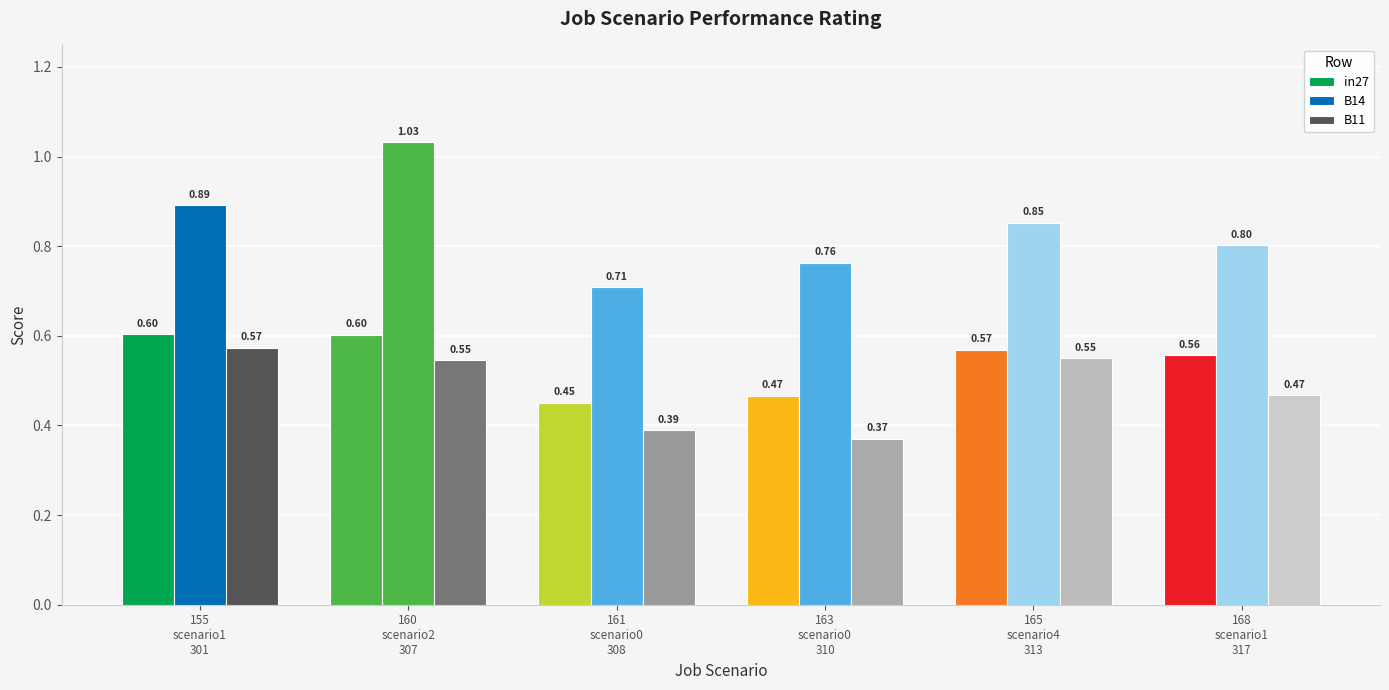

True or false: B11 has a value of 0.3 at 168
scenario1
317.

False